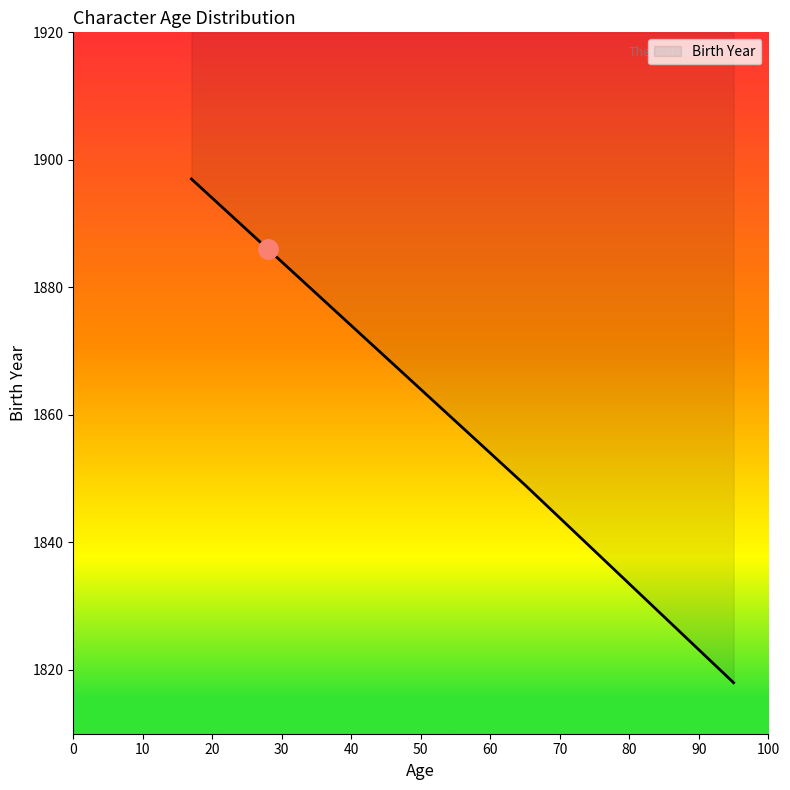

What is the difference between the maximum and minimum values?

79